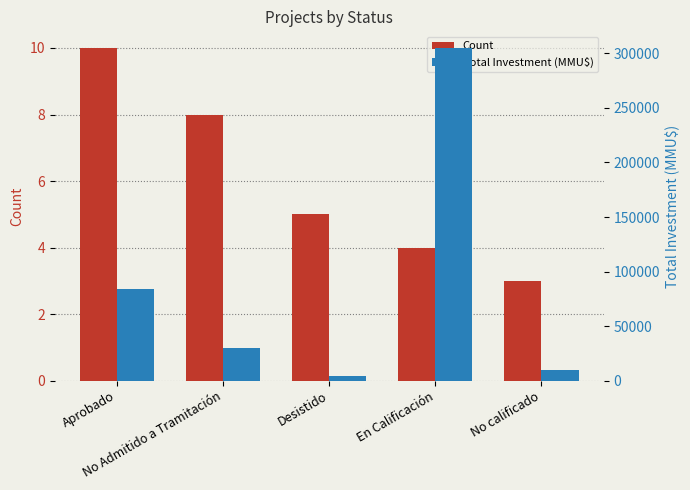

Where is Count nearest to the value 6?

Desistido